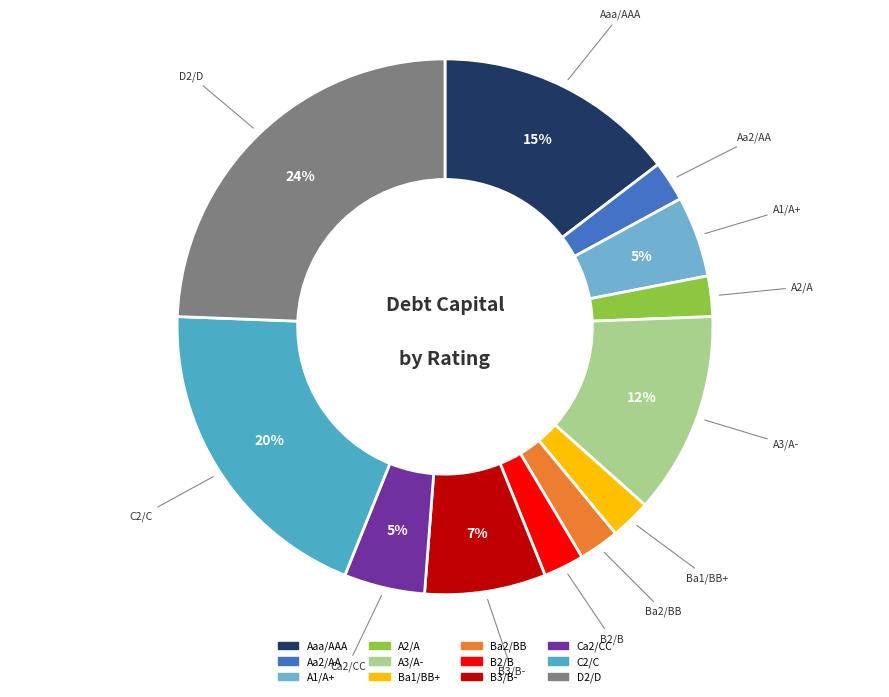

Does B2/B account for over 50% of the chart?

No